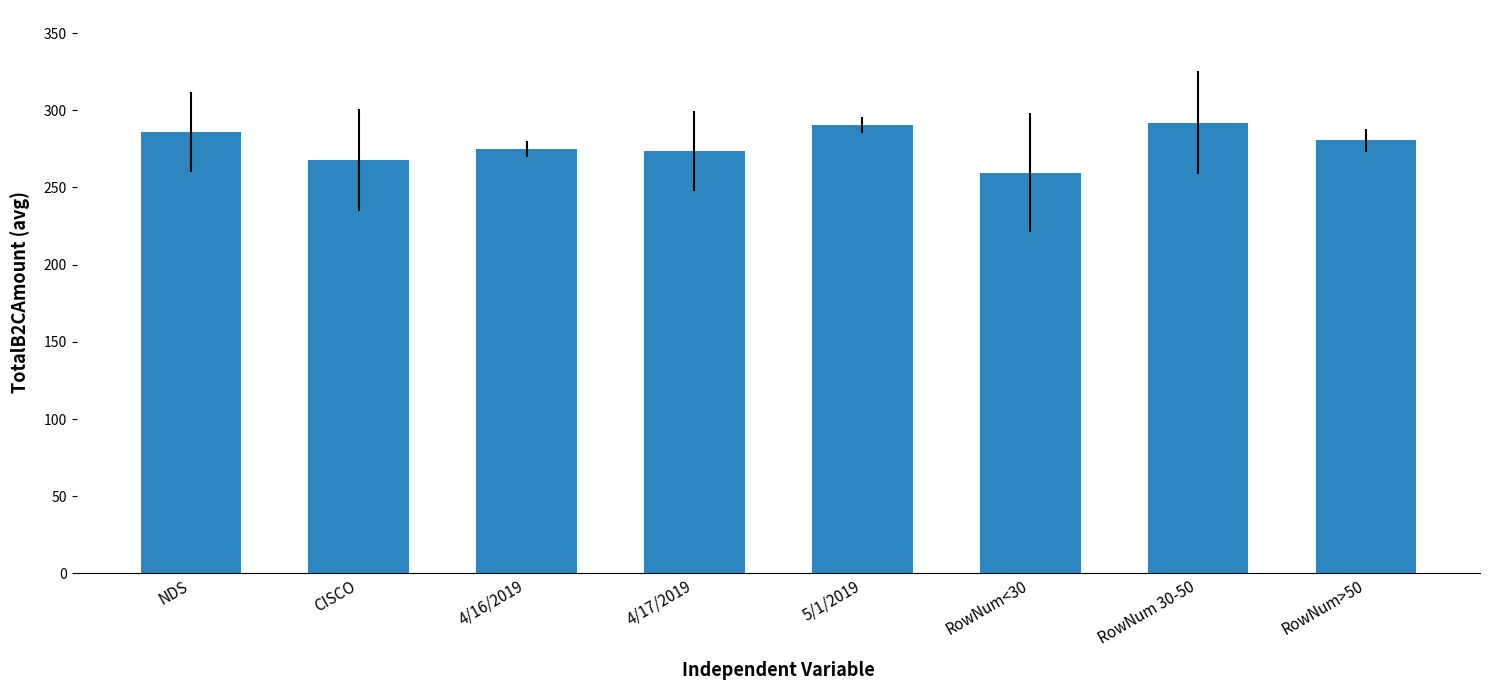

What is the approximate value at RowNum>50?

280.5